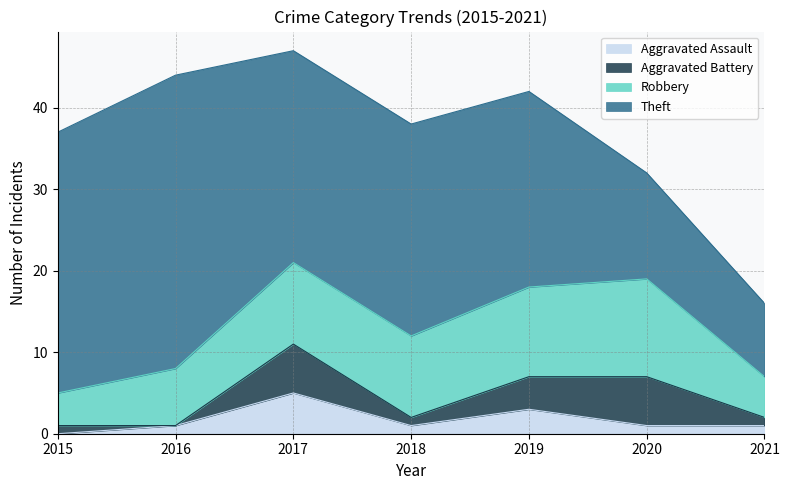

What is the difference between the highest and lowest values at 2020?

12